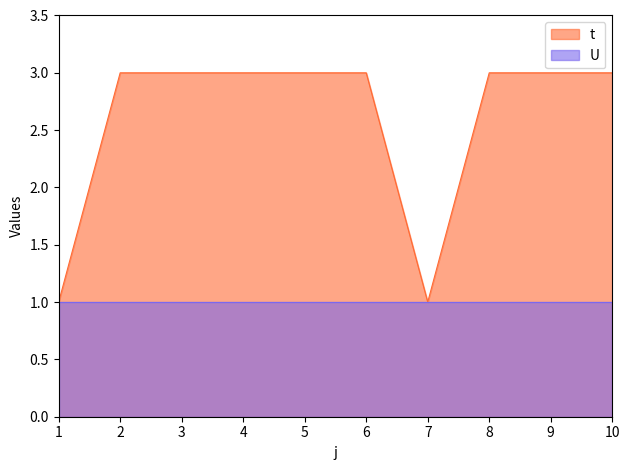

At which category does the data reach its first local valley?

7